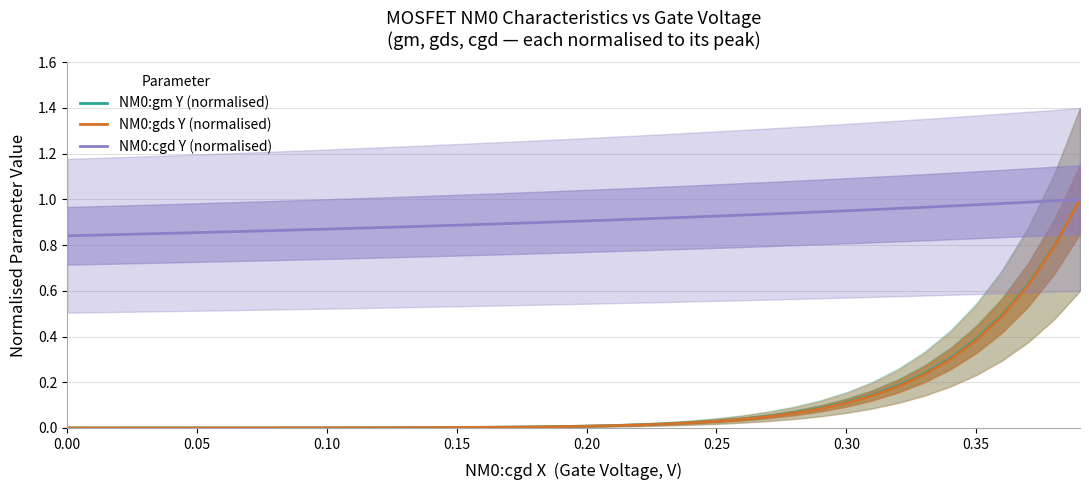

What is the difference between the maximum and minimum values in the NM0:cgd Y (normalised) series?

0.2